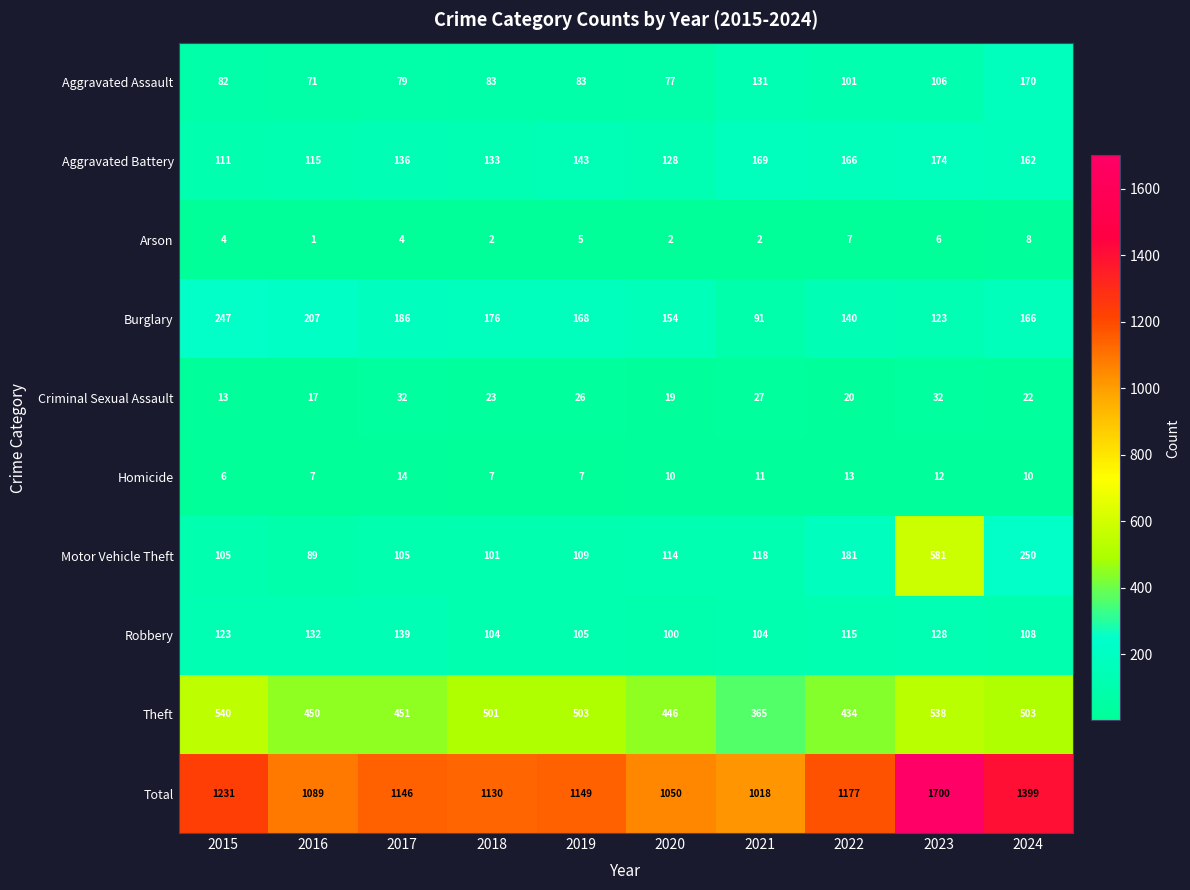

What is the spread (max minus min) of values at 2017?

1142